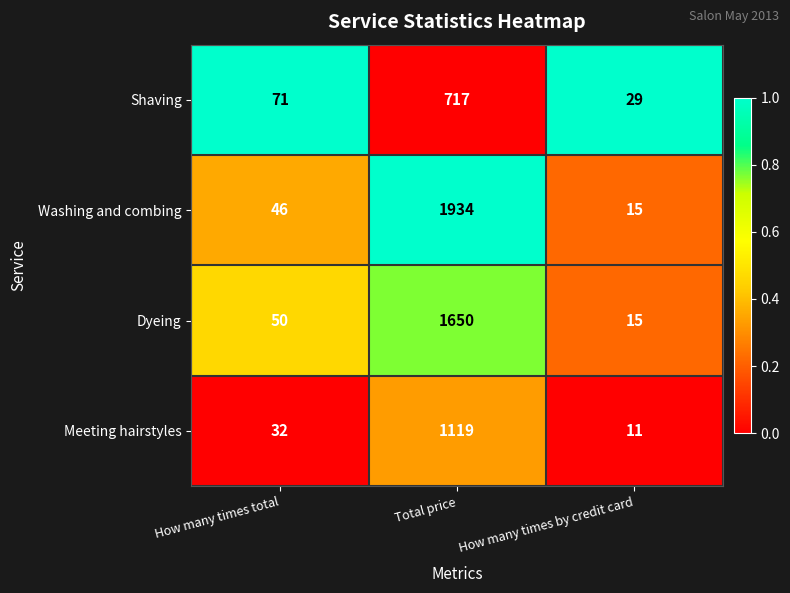

List the series in order of their peak value, lowest first.

Shaving, Meeting hairstyles, Dyeing, Washing and combing